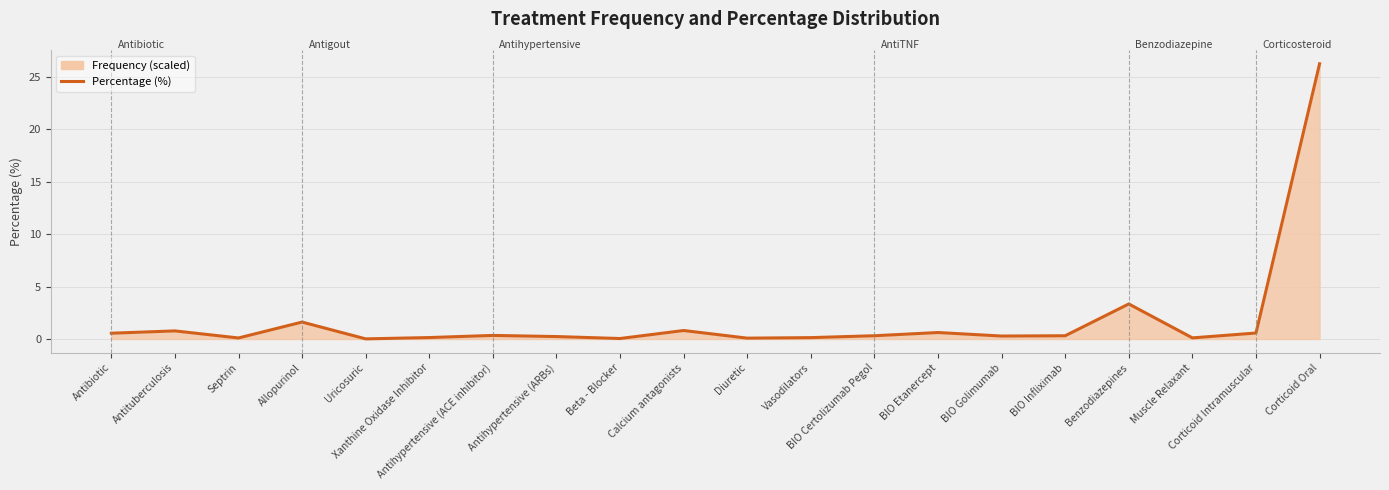

Does the chart have visible grid lines?

Yes